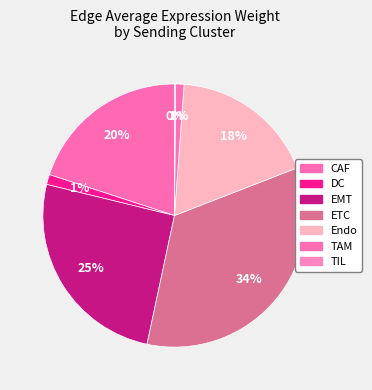

To the nearest percent, what portion does Endo represent?

18%